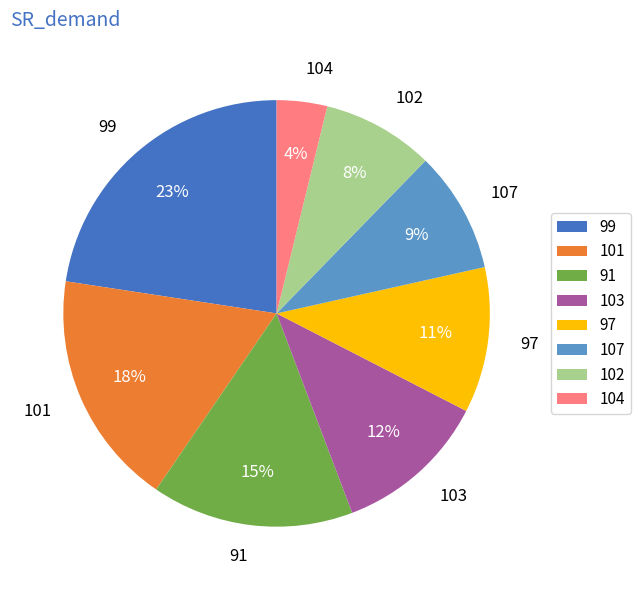

To the nearest percent, what is the difference between the largest and smallest slice percentages?

19%